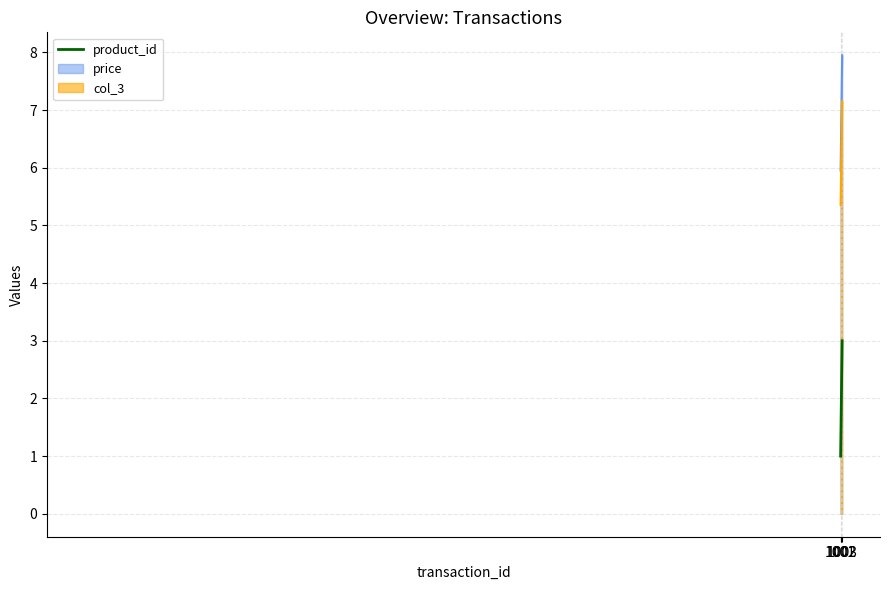

Count the values in the range 1 to 3.

3